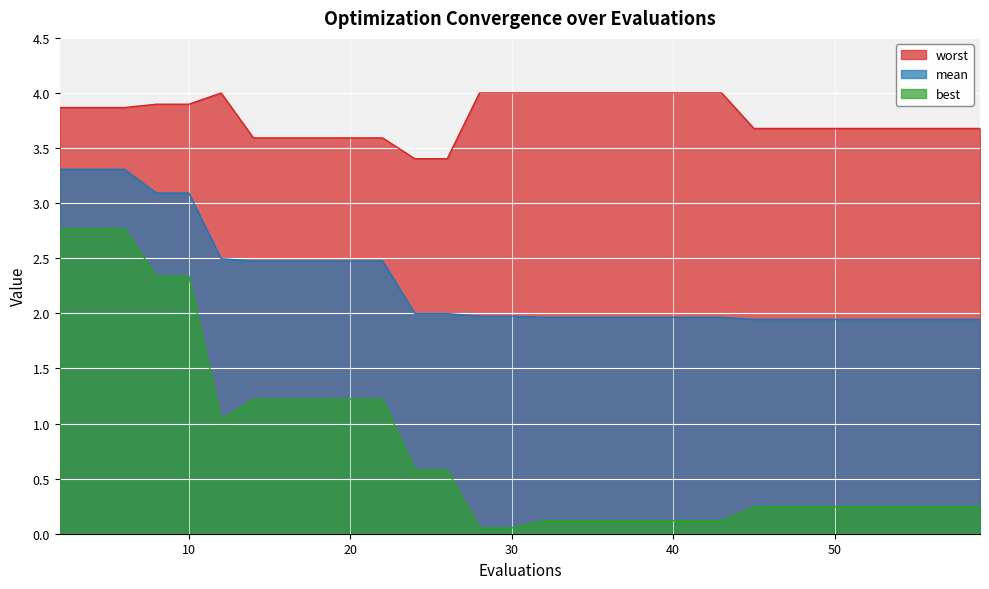

Which has a higher value, 18 or 2?

2